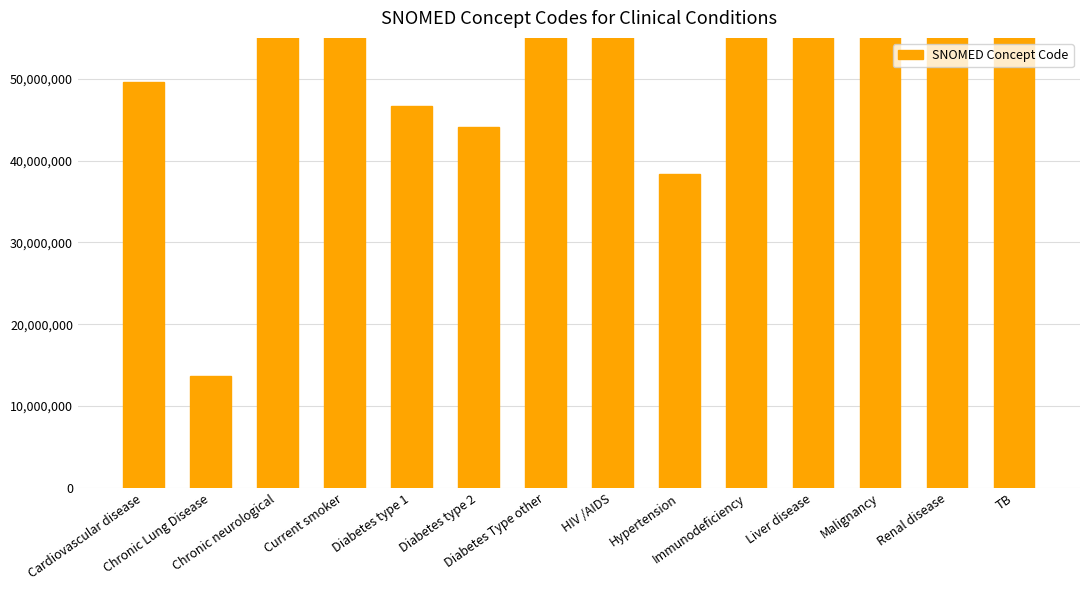

Count the number of values greater than 76783007.

6